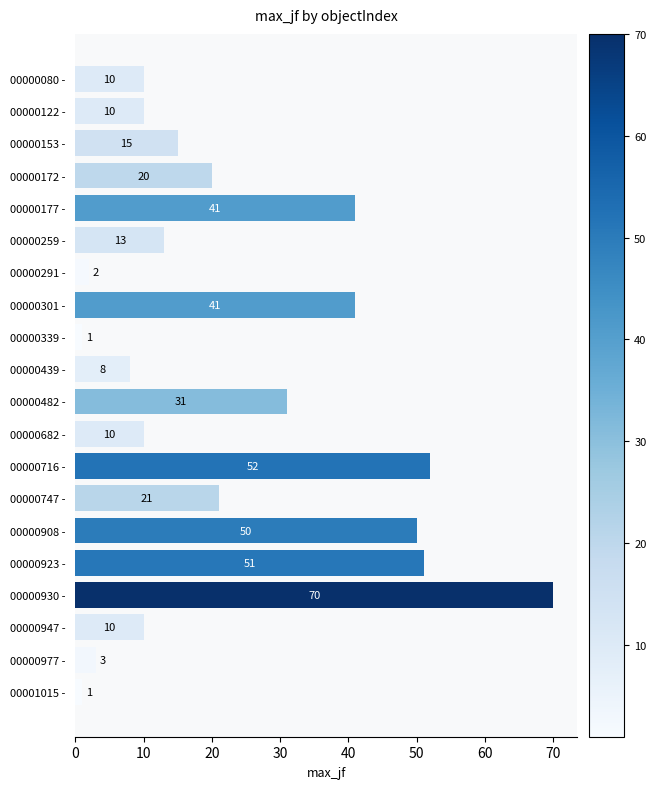

The value at 00000682 - is 10. True or false?

True